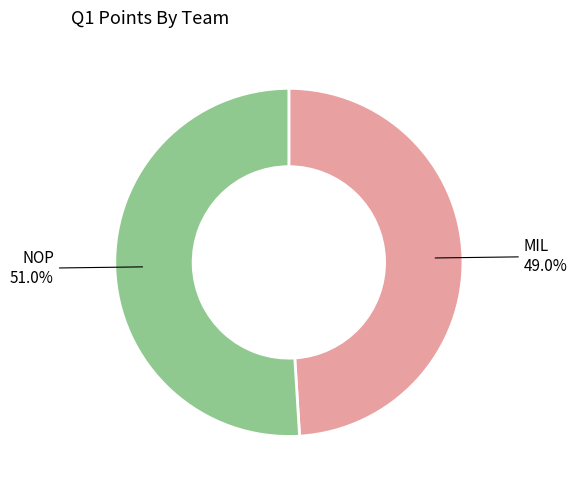

Is there a majority slice in this chart?

Yes